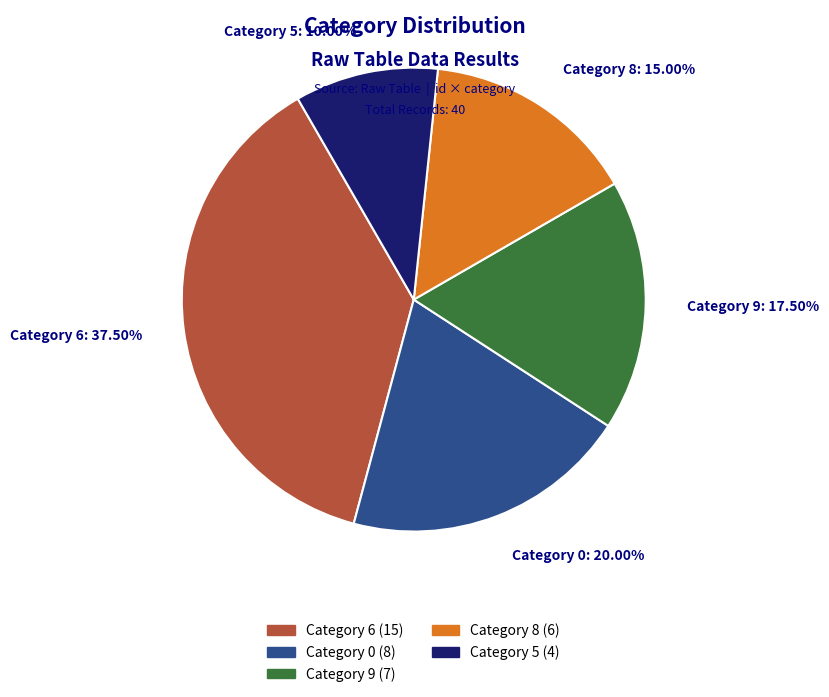

Which slice is the smallest?

Category 5: 10.00%